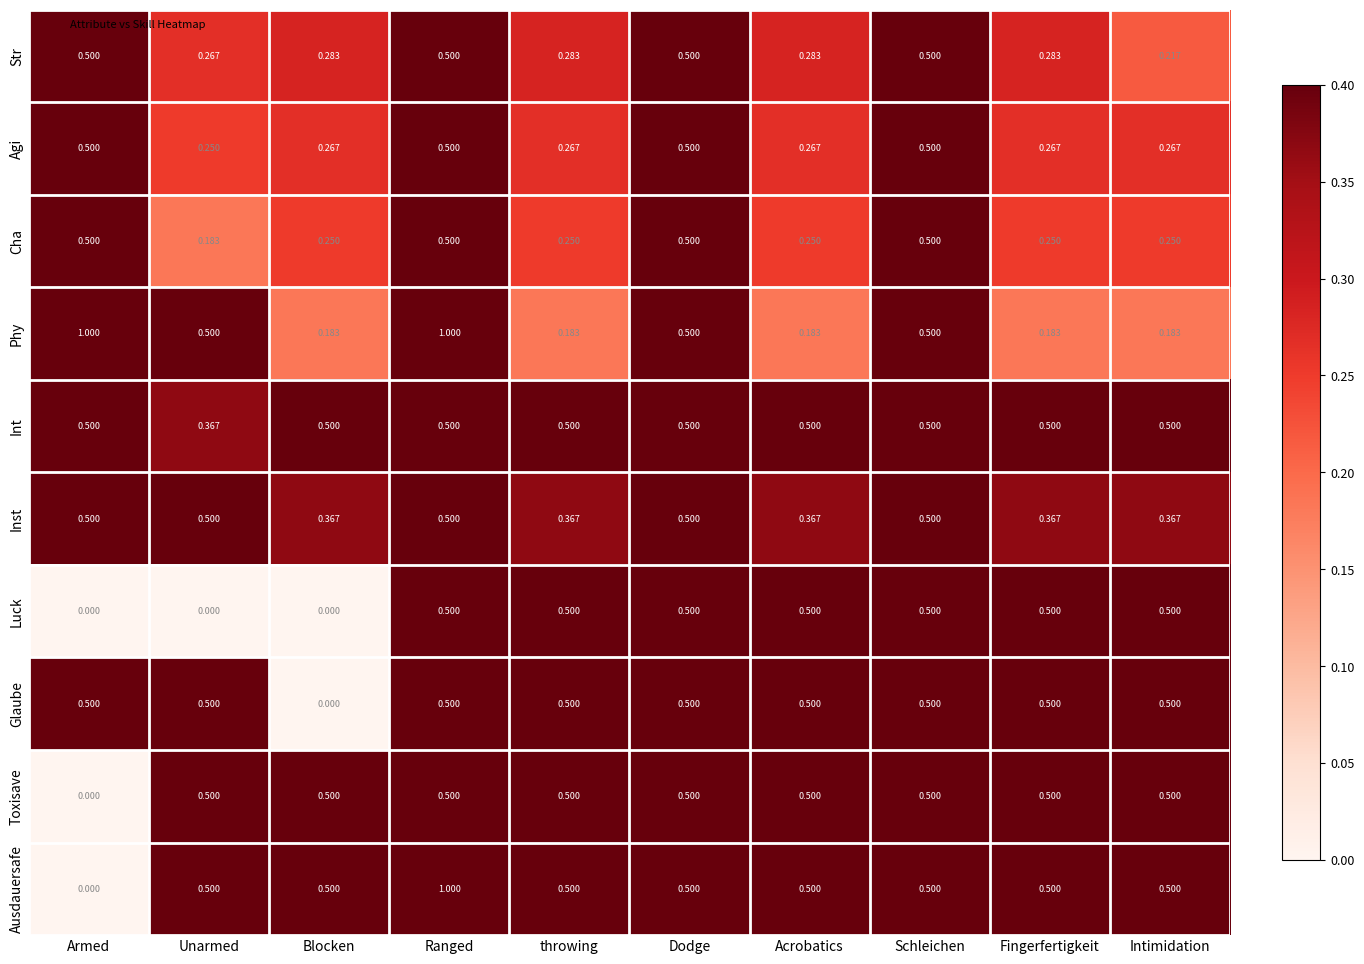

Is the value of Toxisave at Acrobatics greater than the value of Phy at Acrobatics?

Yes